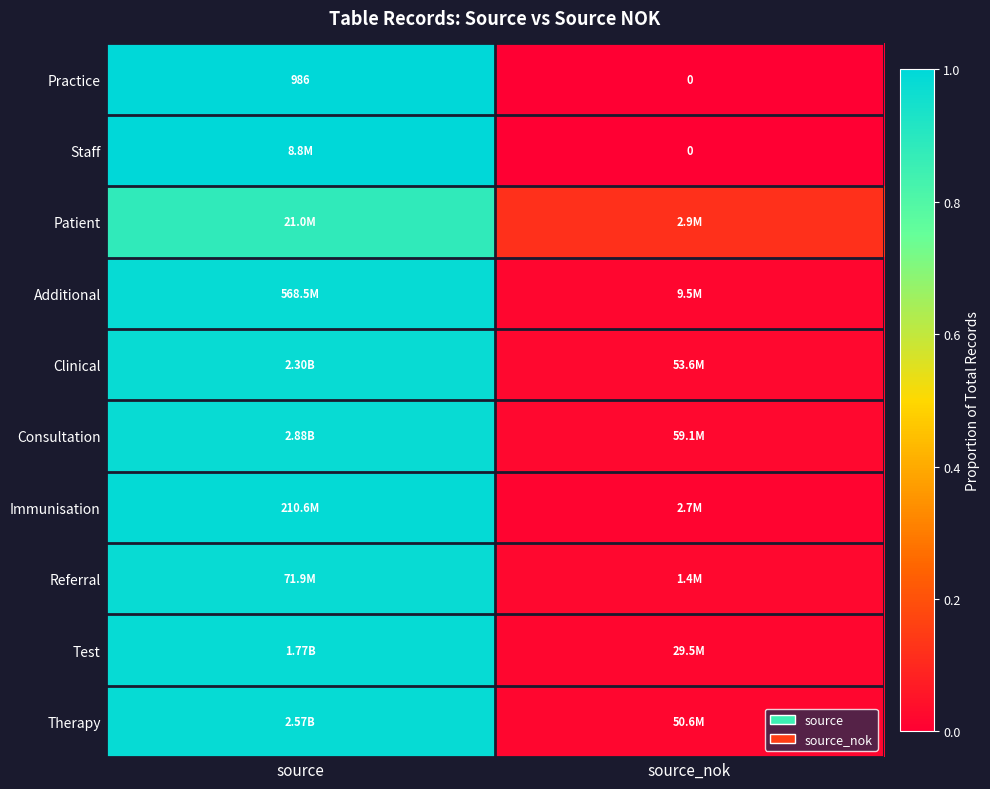

Count the number of data series in this chart.

10